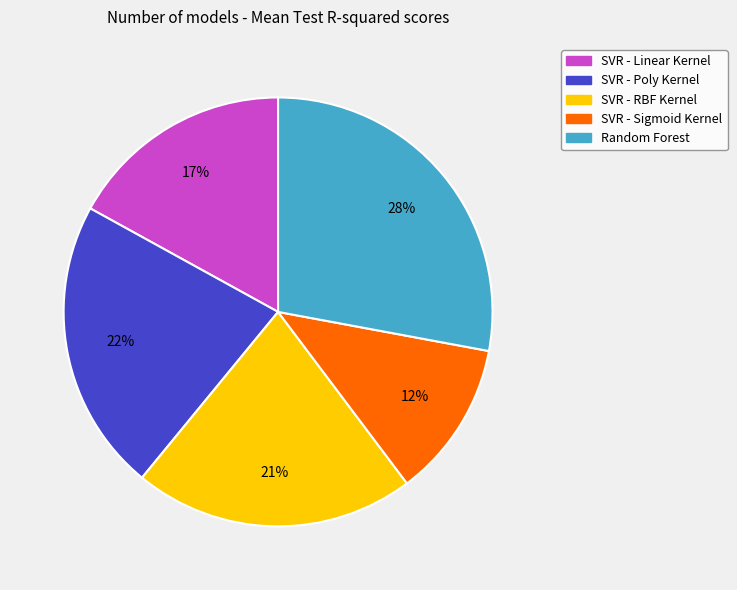

Does any single category account for the majority?

No